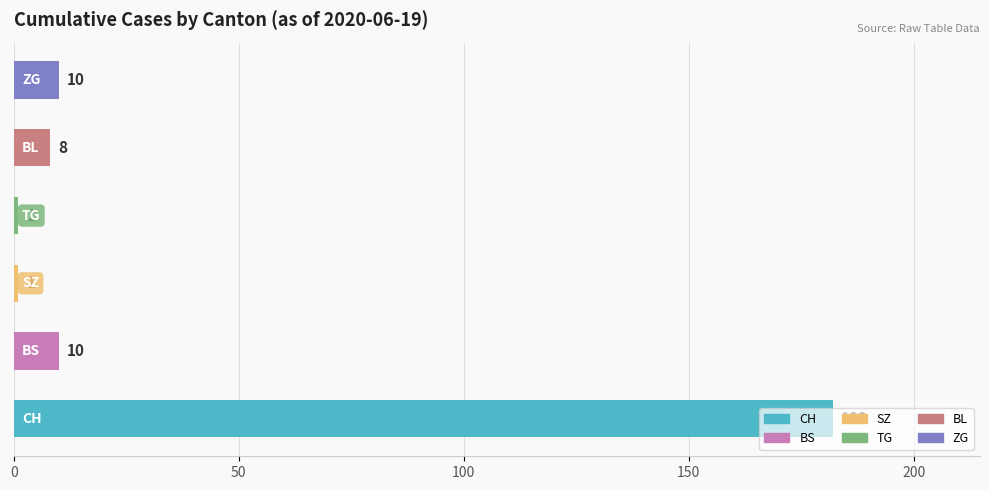

What is the difference between the maximum and minimum values?

181